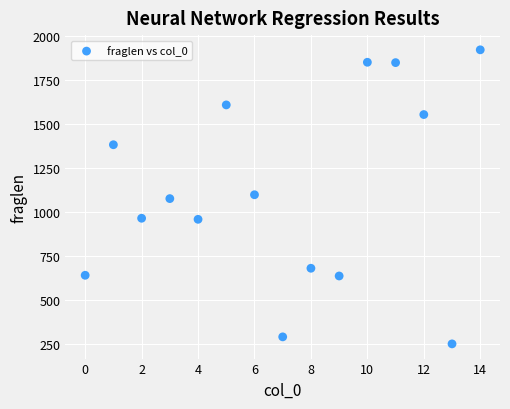

What is the range of Y values (max minus min)?

1676